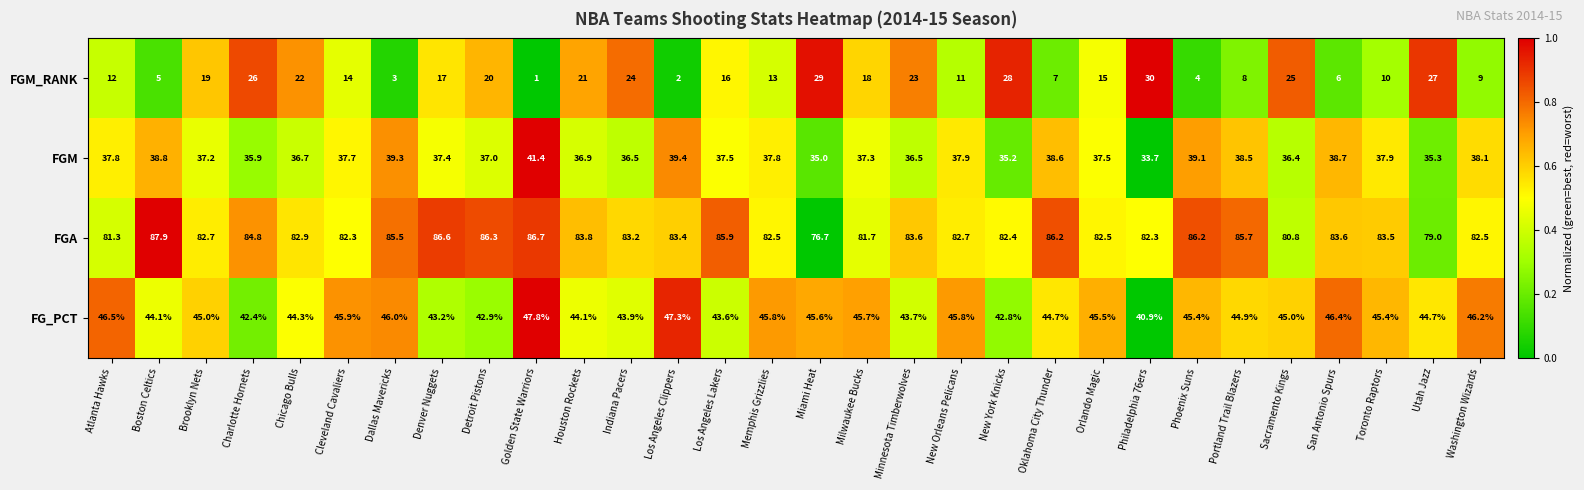

What is the spread (max minus min) of values at Memphis Grizzlies?

69.5